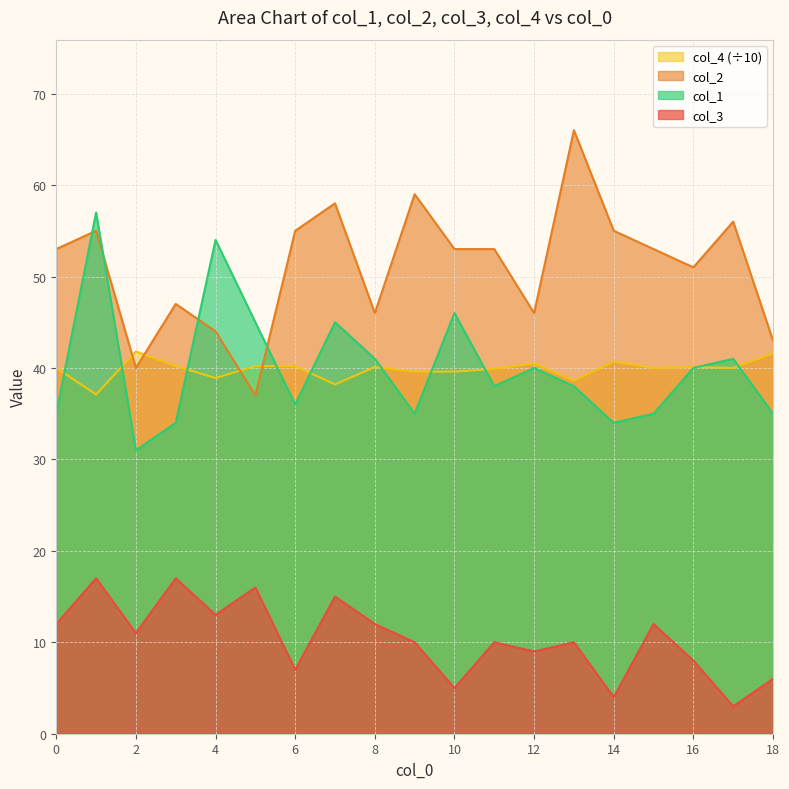

At 16, list the series in order from largest to smallest.

col_2, col_4, col_1, col_3